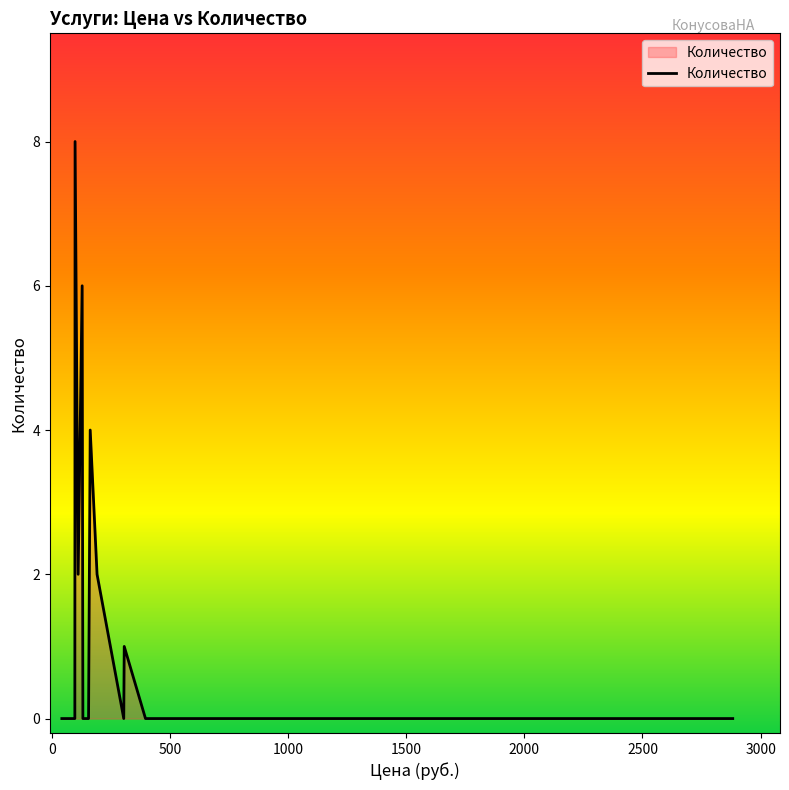

How many lines are shown in the chart?

1